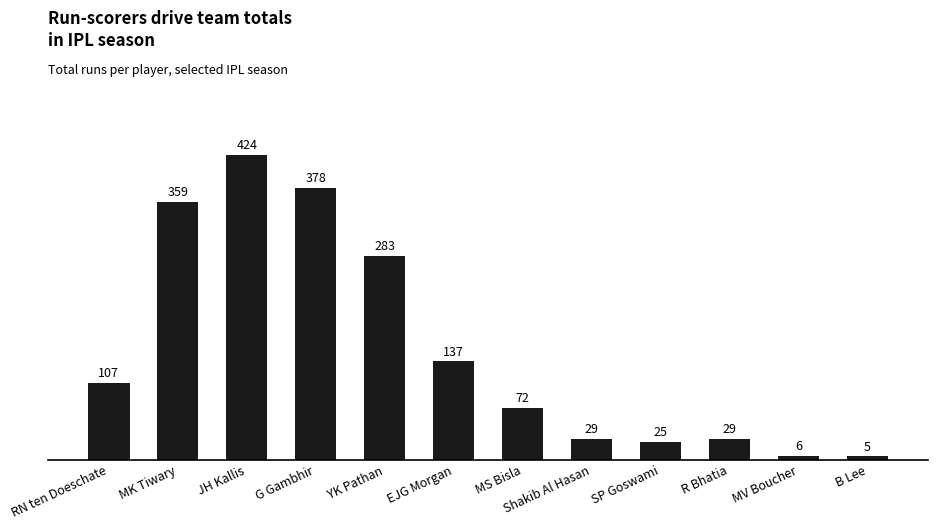

How many bars are there in total?

12